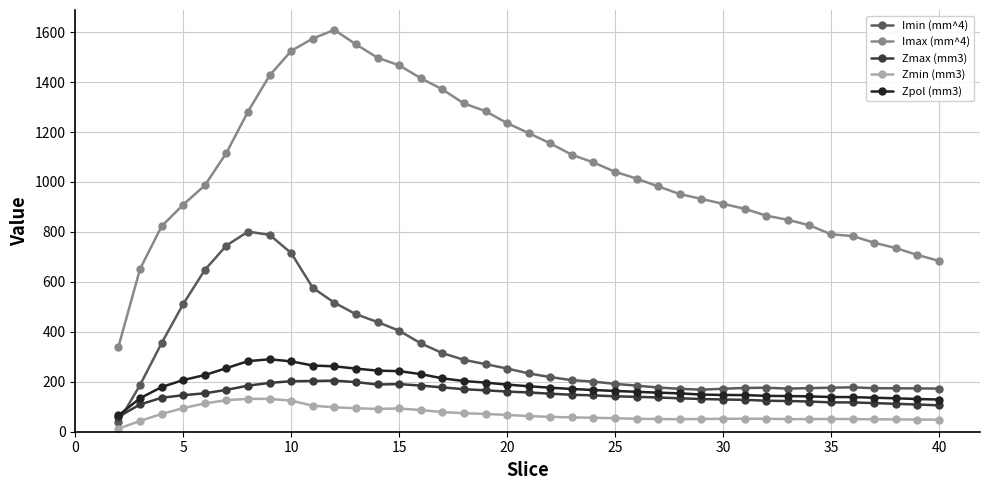

What is the maximum value shown in the chart?

1608.9